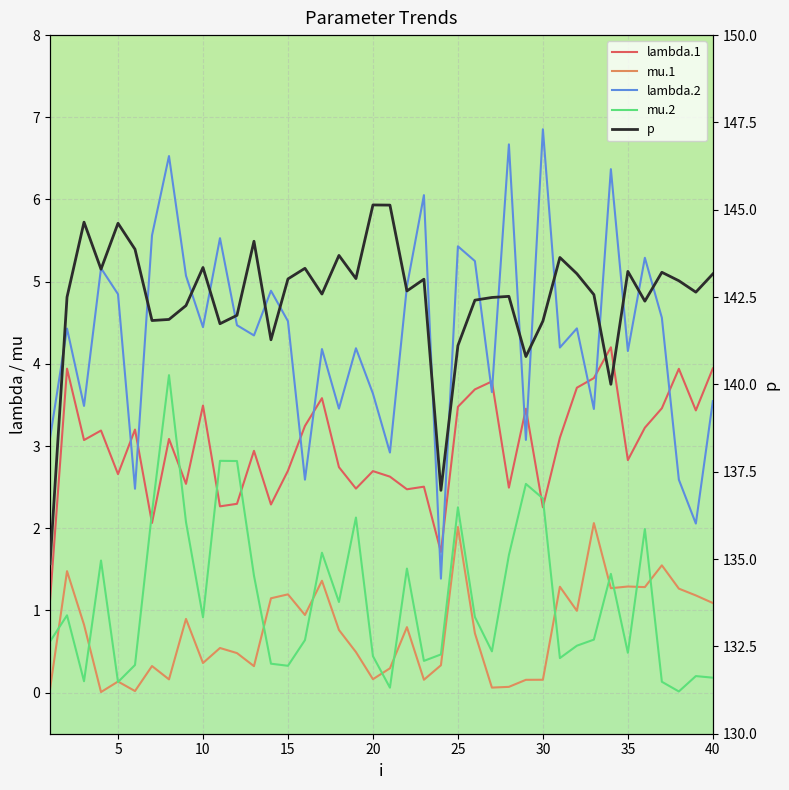

Which has a higher value, 21 or 7?

21